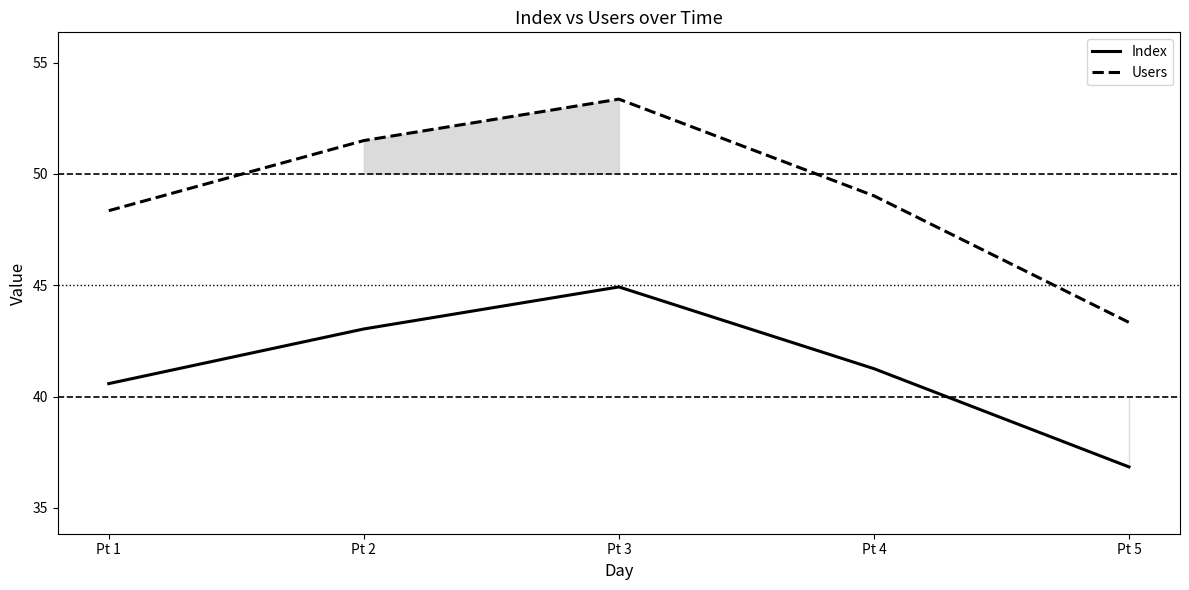

List the series in order of their overall mean, highest first.

Users, Index